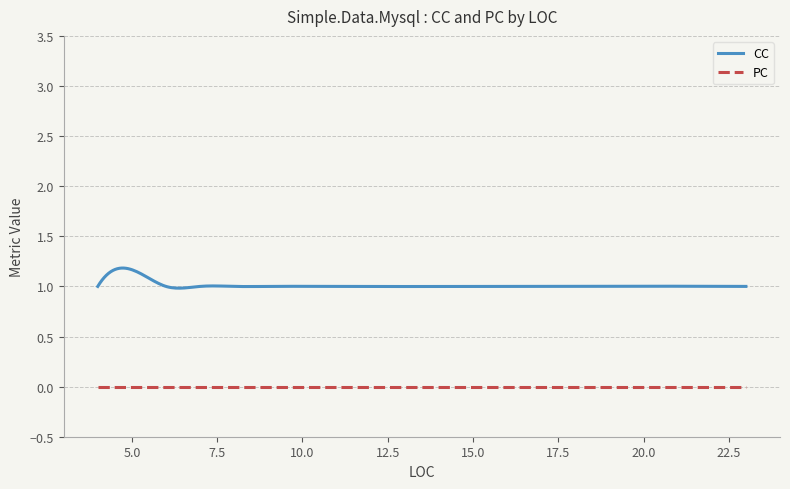

True or false: PC and CC intersect in this chart.

False